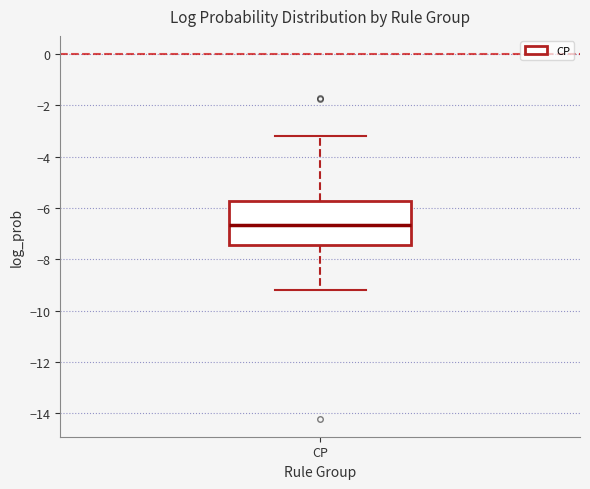

Where does the upper whisker of the box for CP end on the y-axis? The values are not printed on the chart, so give them approximately, as read against the axis.

-3.2